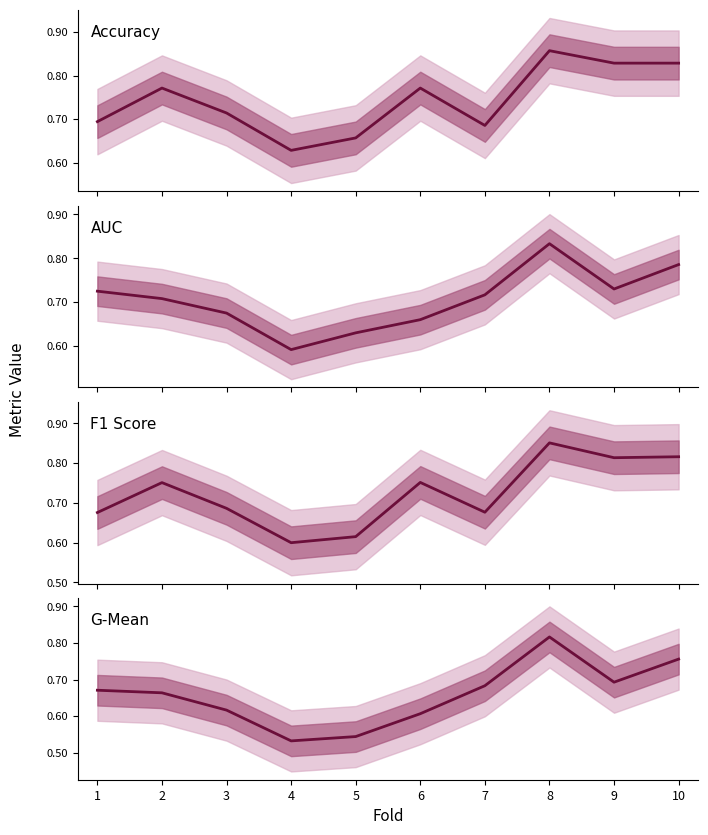

Which series changed the most between 1 and 8?

f1_score